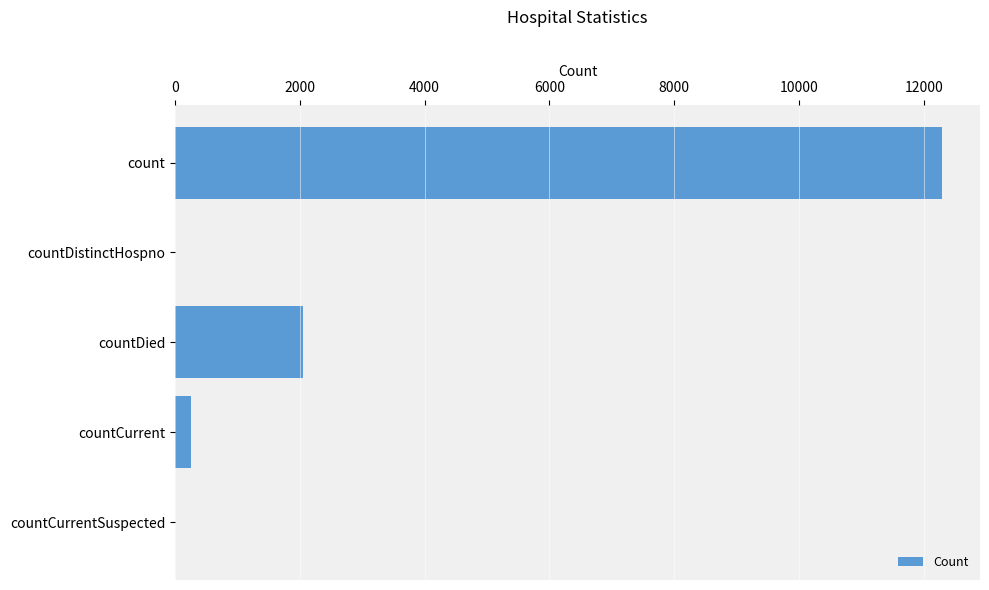

What is the average value?

2920